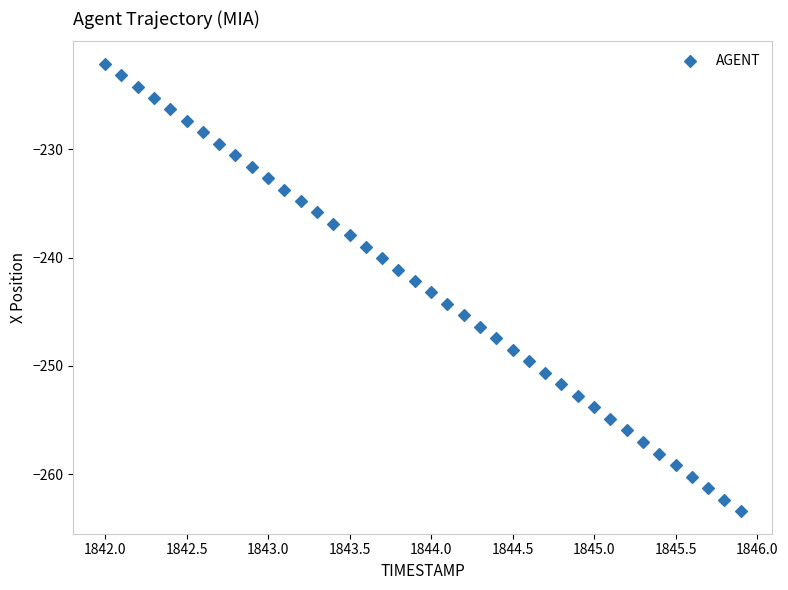

What is the range of Y values (max minus min)?

41.3